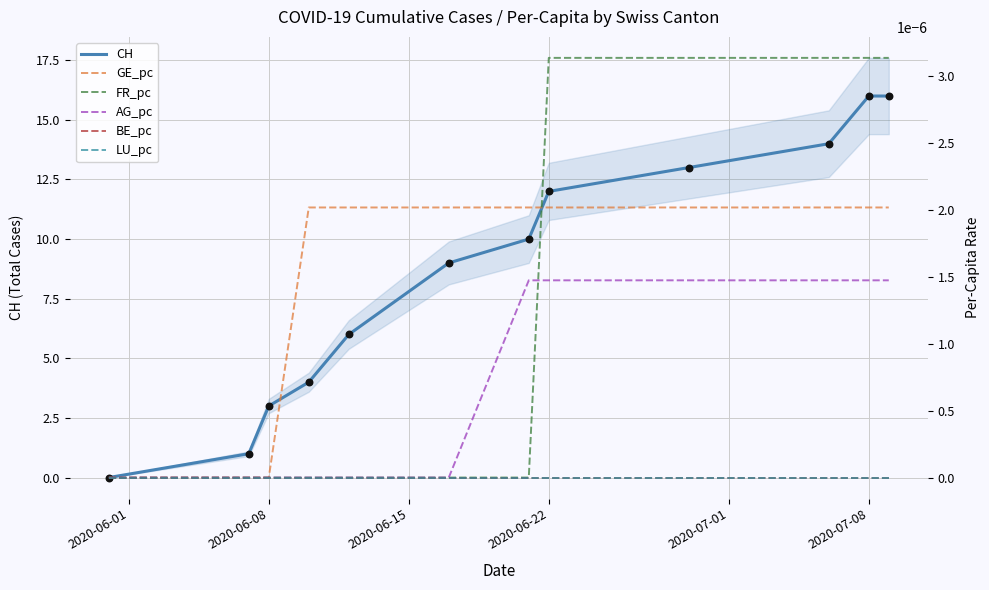

What are all the series names shown in the legend?

CH, GE_pc, FR_pc, AG_pc, BE_pc, LU_pc